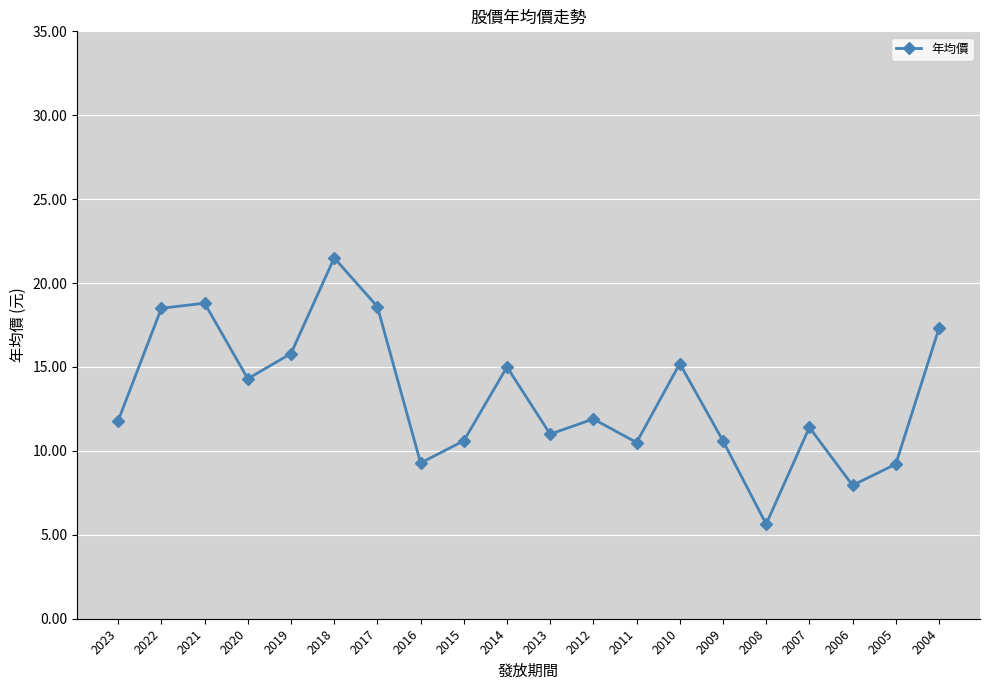

What is the sum of all values?

264.9